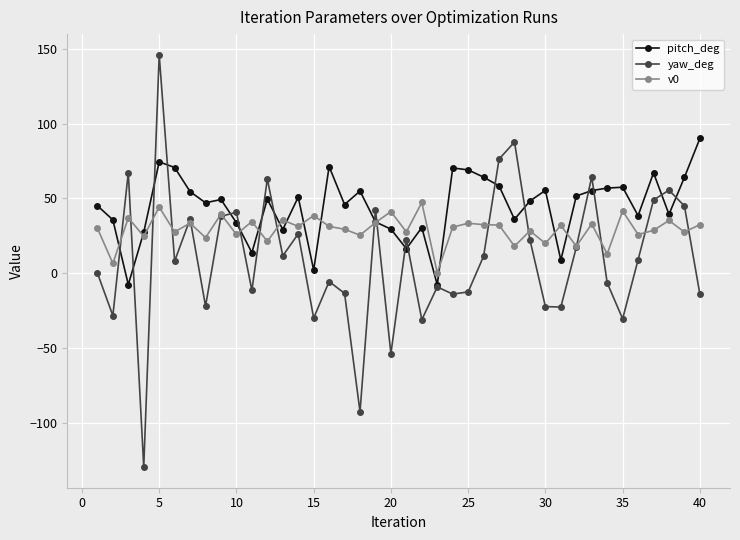

Which series has the largest range (max minus min)?

yaw_deg